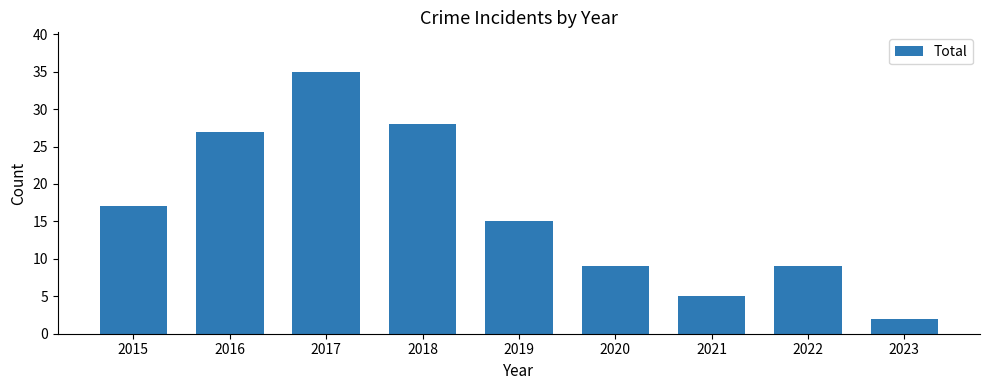

Between 2023 and 2016, which is larger?

2016